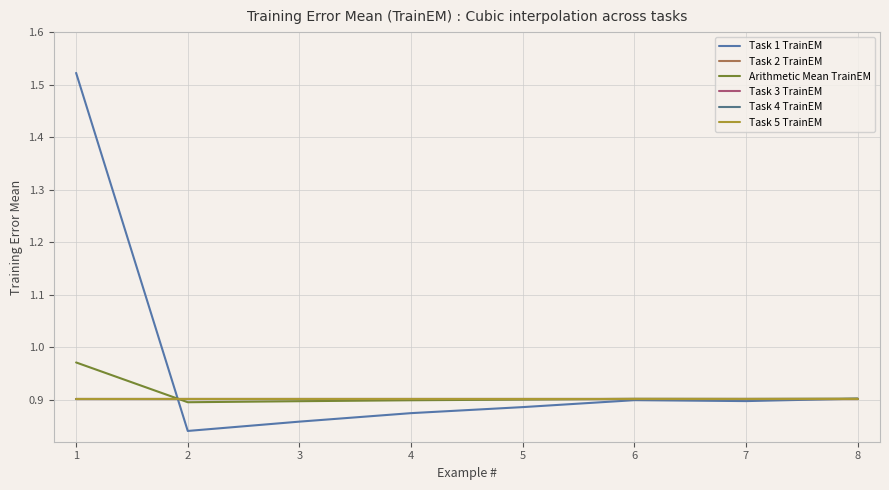

Does the chart have visible grid lines?

Yes